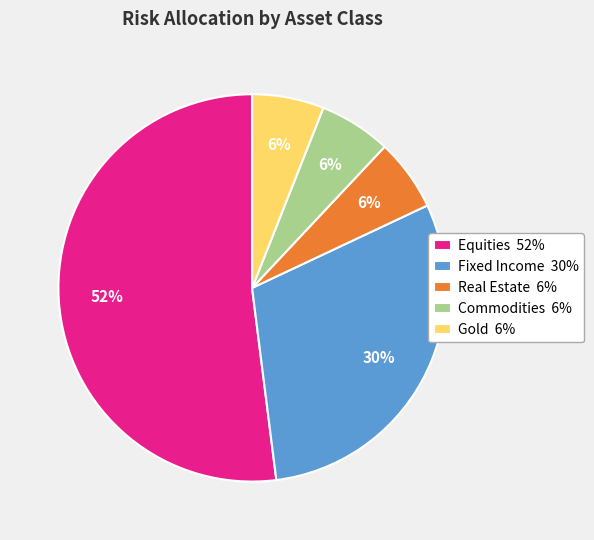

True or false: Commodities accounts for 20% of the total.

False